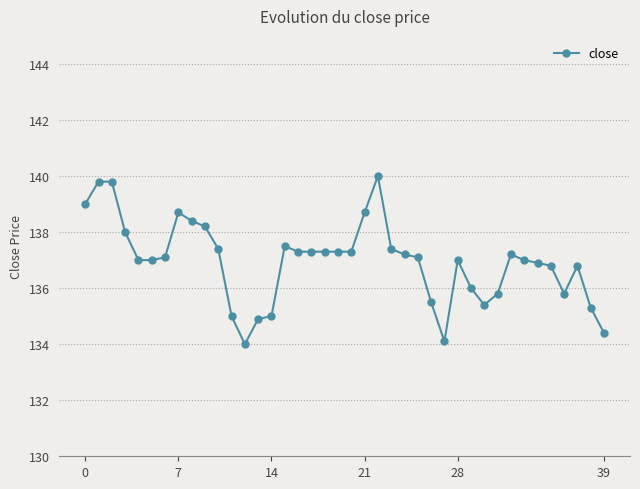

True or false: there are more than 1 points higher than both neighbors.

True